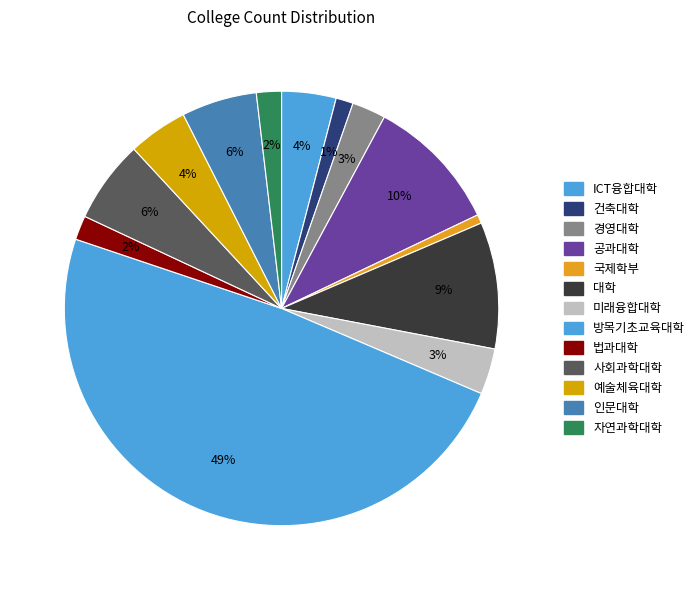

Is it true that 방목기초교육대학 is 35% of the pie?

False